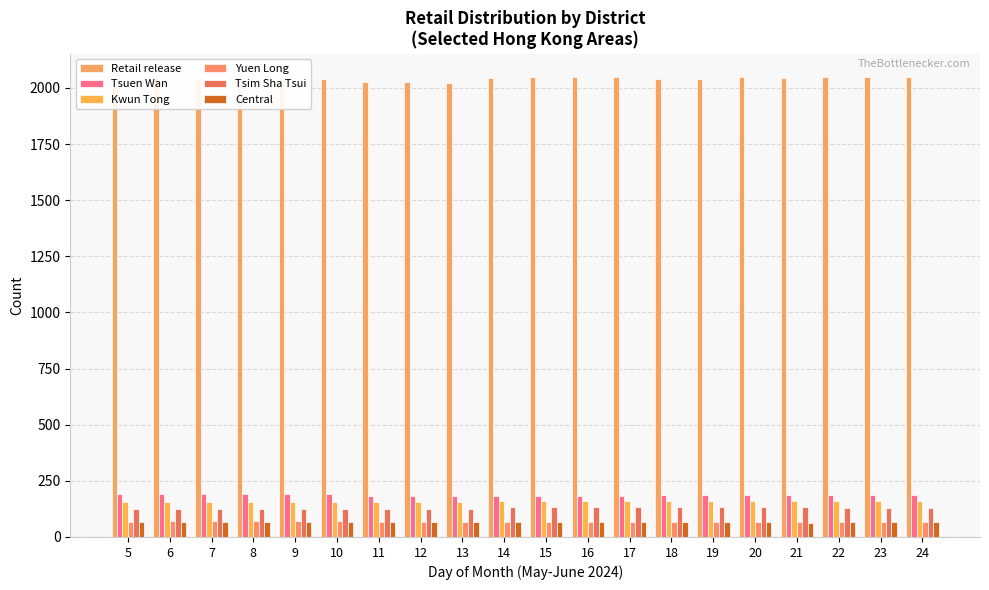

What is the maximum value for Central?

66